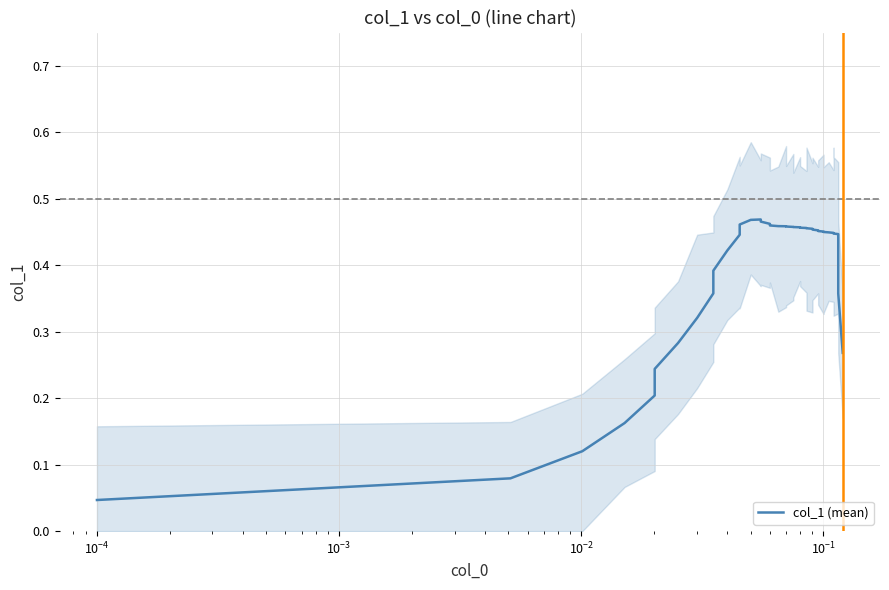

Is this an area chart (filled region under the line)?

No